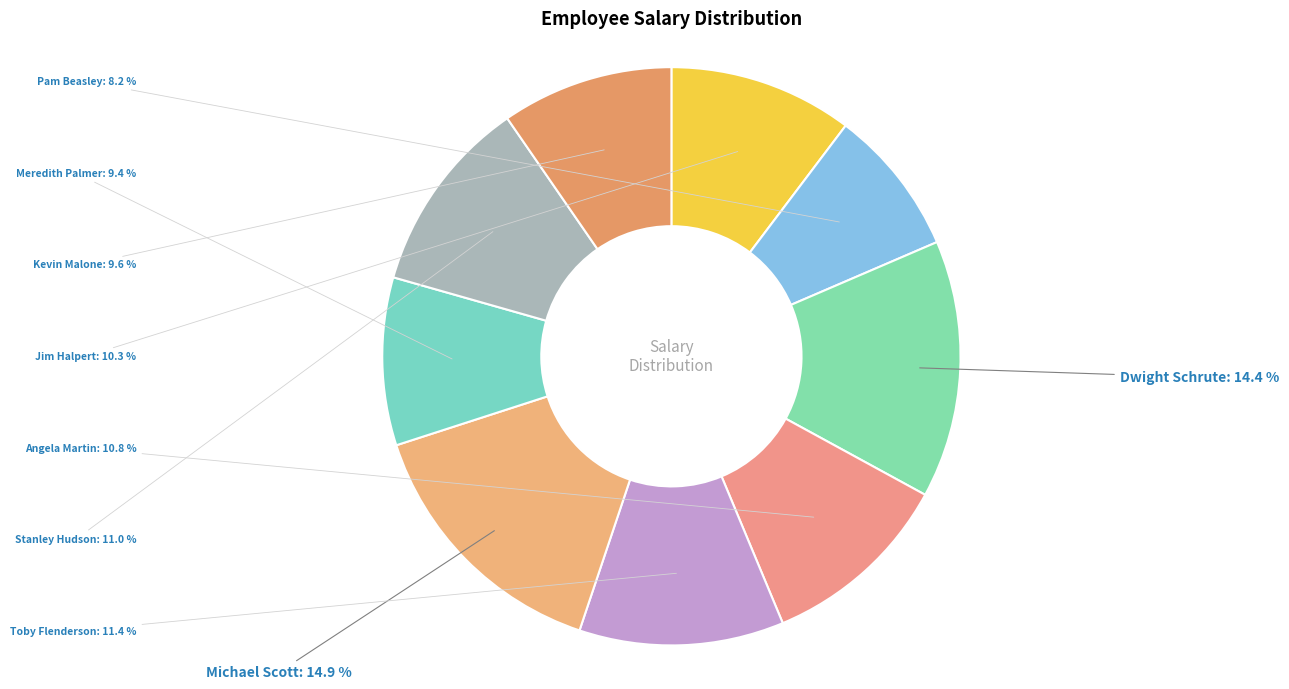

Approximately how many times larger is the value at Pam Beasley compared to Kevin Malone?

0.9